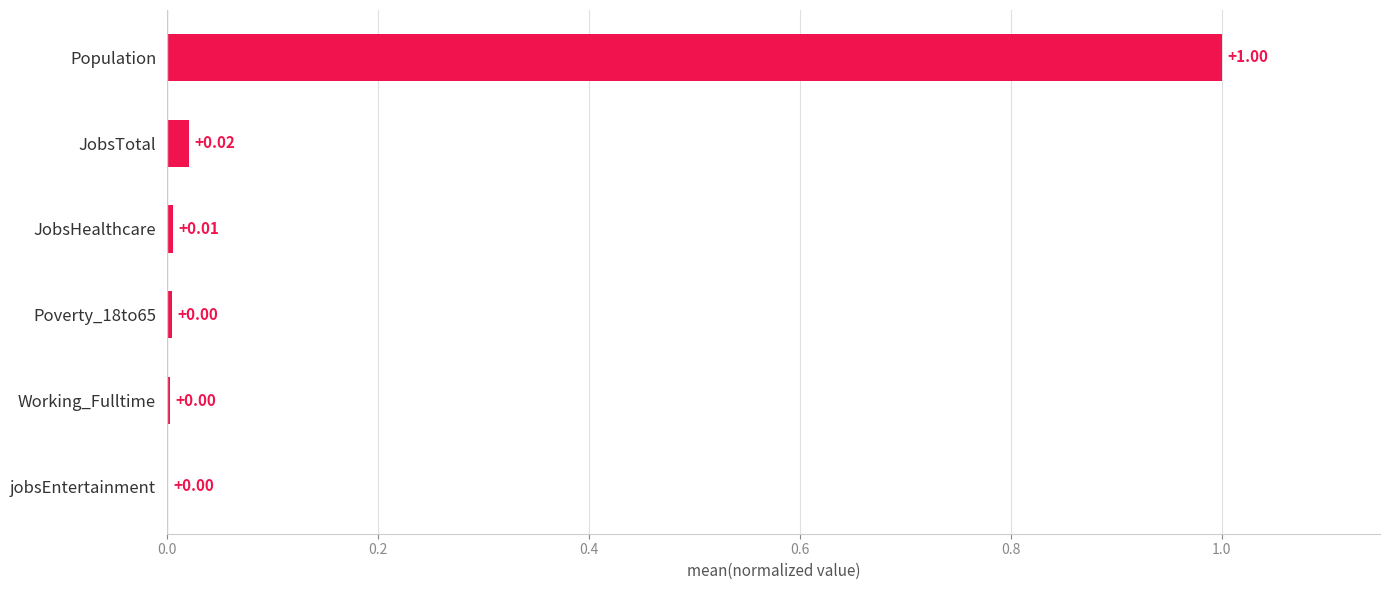

Which label corresponds to the largest value in the chart?

Population